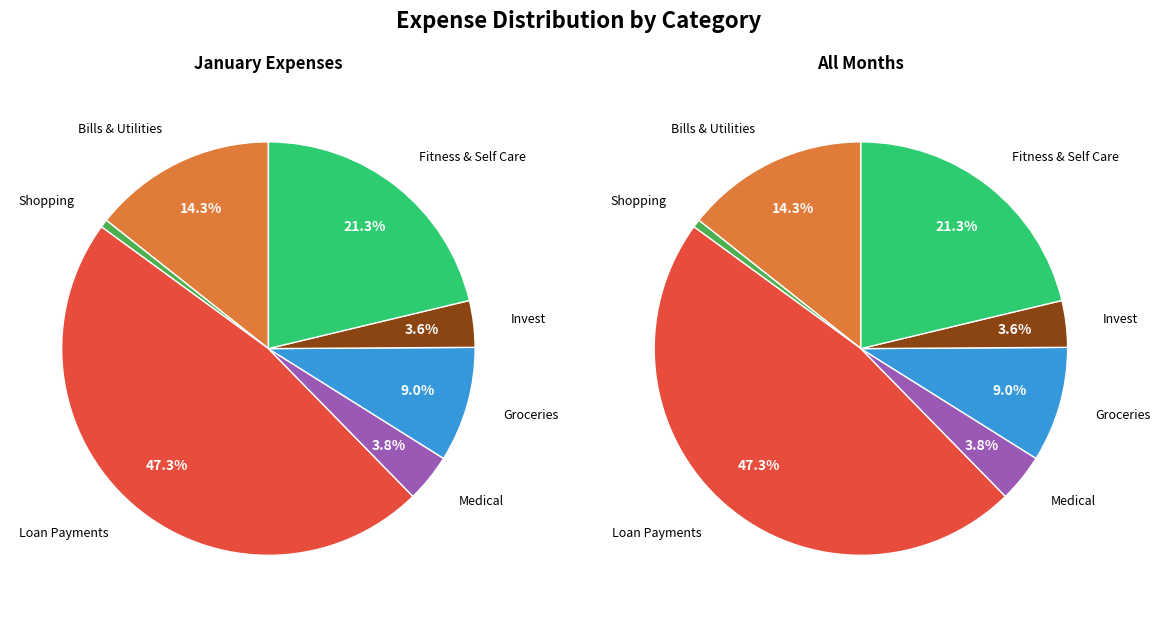

What is the ratio of the value at Medical to the value at Bills & Utilities?

0.3